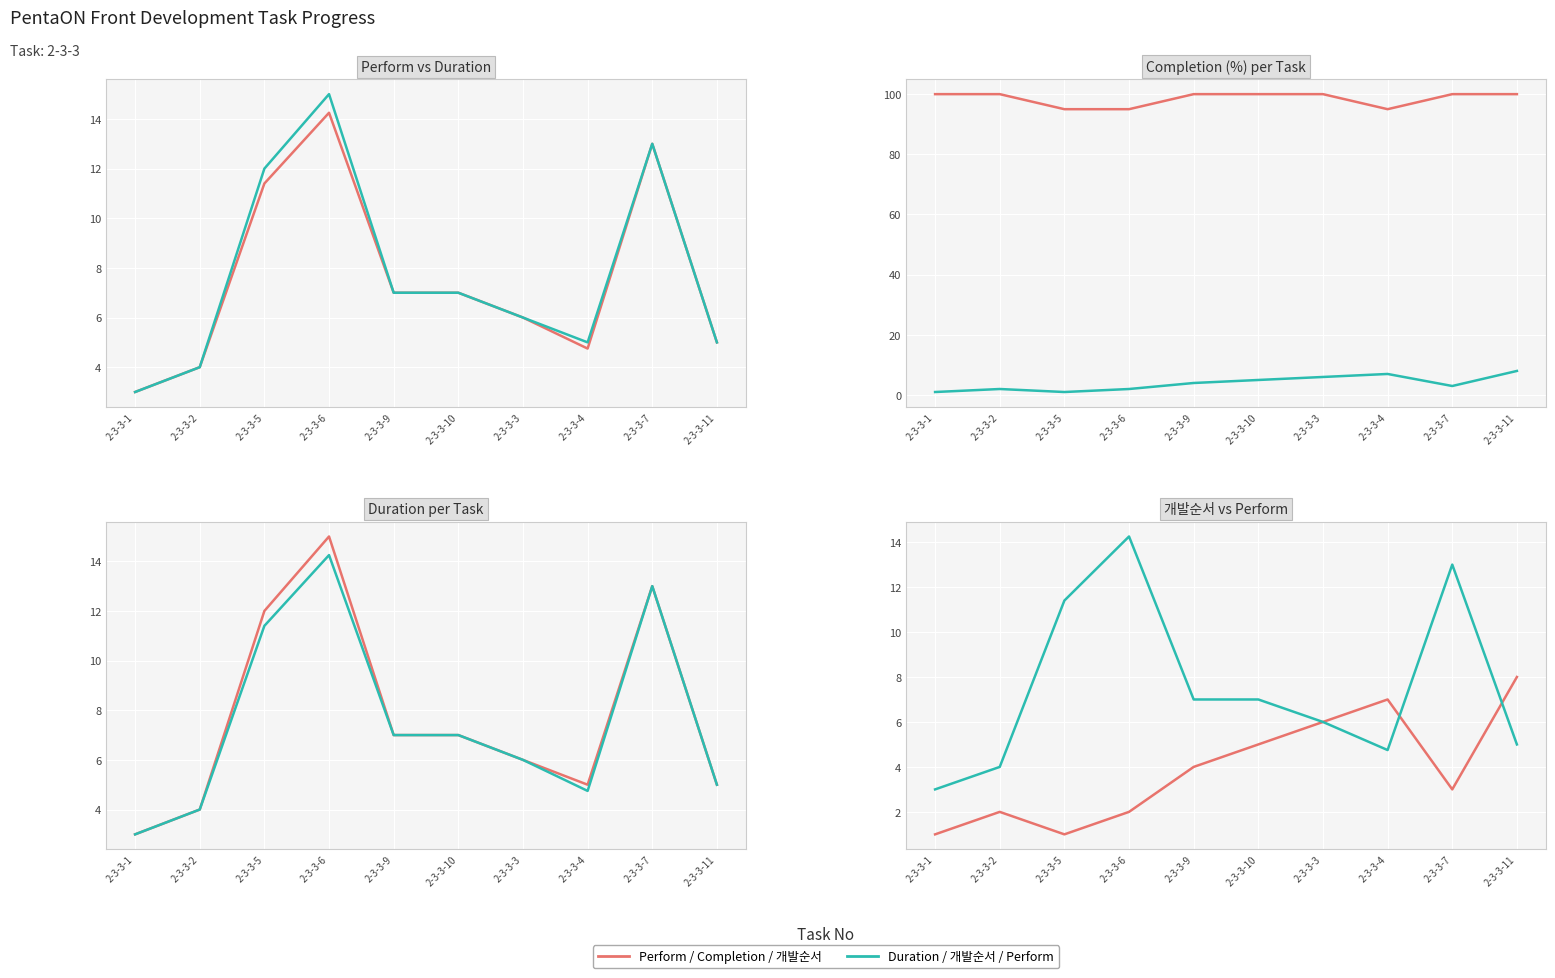

Reading right to left, extract all data points from this chart.

Perform: 2-3-3-11=5.0	2-3-3-7=13.0	2-3-3-4=4.8	2-3-3-3=6.0	2-3-3-10=7.0	2-3-3-9=7.0	2-3-3-6=14.2	2-3-3-5=11.4	2-3-3-2=4.0	2-3-3-1=3.0
Duration: 2-3-3-11=5.0	2-3-3-7=13.0	2-3-3-4=5.0	2-3-3-3=6.0	2-3-3-10=7.0	2-3-3-9=7.0	2-3-3-6=15.0	2-3-3-5=12.0	2-3-3-2=4.0	2-3-3-1=3.0
Completion (%): 2-3-3-11=100.0	2-3-3-7=100.0	2-3-3-4=95.0	2-3-3-3=100.0	2-3-3-10=100.0	2-3-3-9=100.0	2-3-3-6=95.0	2-3-3-5=95.0	2-3-3-2=100.0	2-3-3-1=100.0
개발순서: 2-3-3-11=8.0	2-3-3-7=3.0	2-3-3-4=7.0	2-3-3-3=6.0	2-3-3-10=5.0	2-3-3-9=4.0	2-3-3-6=2.0	2-3-3-5=1.0	2-3-3-2=2.0	2-3-3-1=1.0